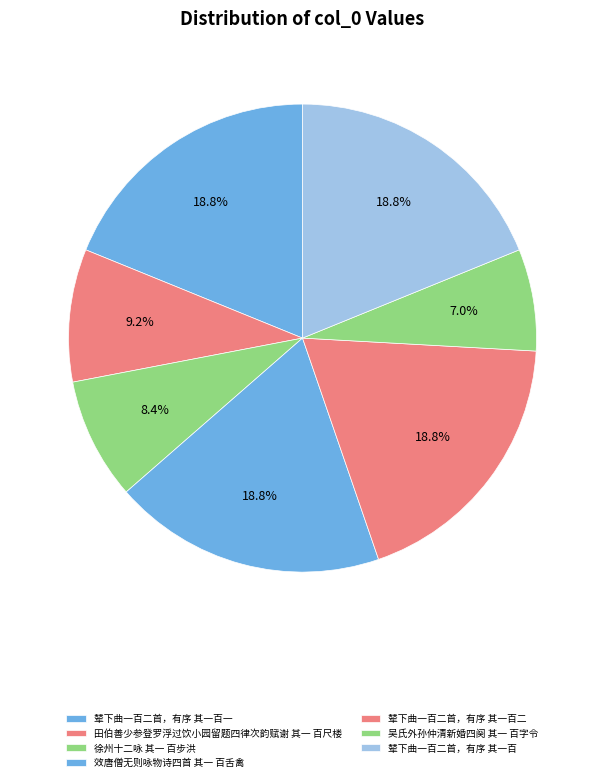

Is it true that 徐州十二咏 其一 百步洪 is 1% of the pie?

False